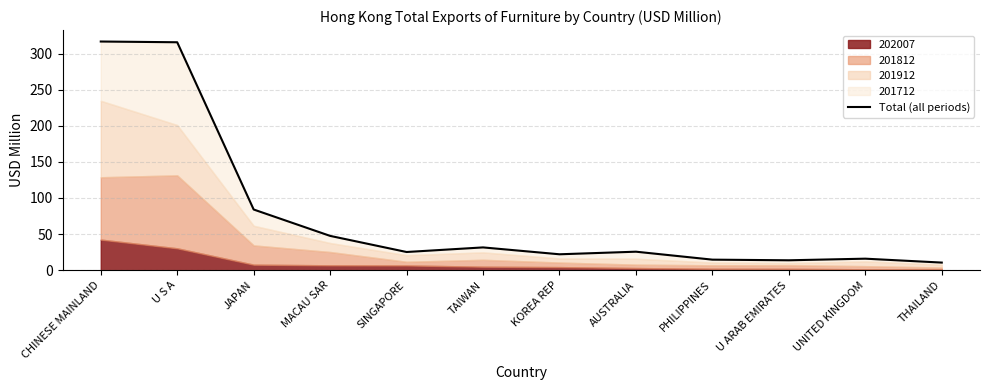

Reading left to right, extract all data points from this chart.

316.7	315.7	84.1	47.5	25.2	31.6	22.0	25.6	14.6	13.7	16.0	10.6